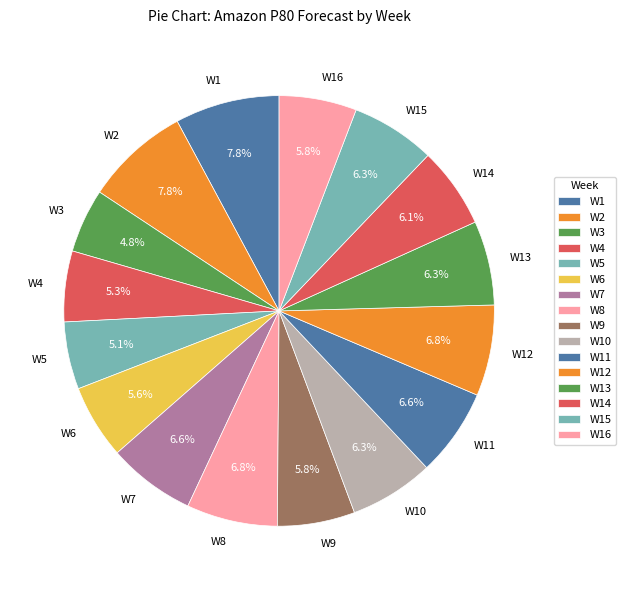

Is W10 the majority of the pie?

No